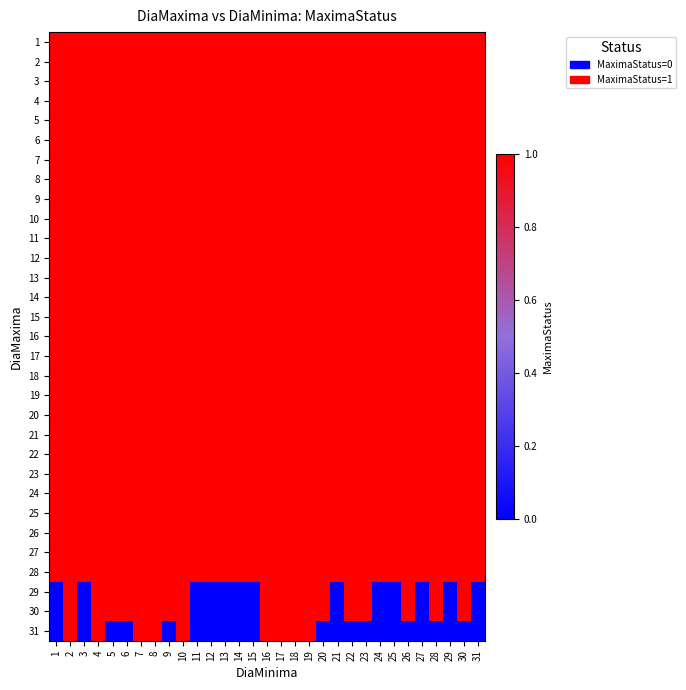

Rank the series by their maximum value, from lowest to highest.

1, 2, 3, 4, 5, 6, 7, 8, 9, 10, 11, 12, 13, 14, 15, 16, 17, 18, 19, 20, 21, 22, 23, 24, 25, 26, 27, 28, 29, 30, 31